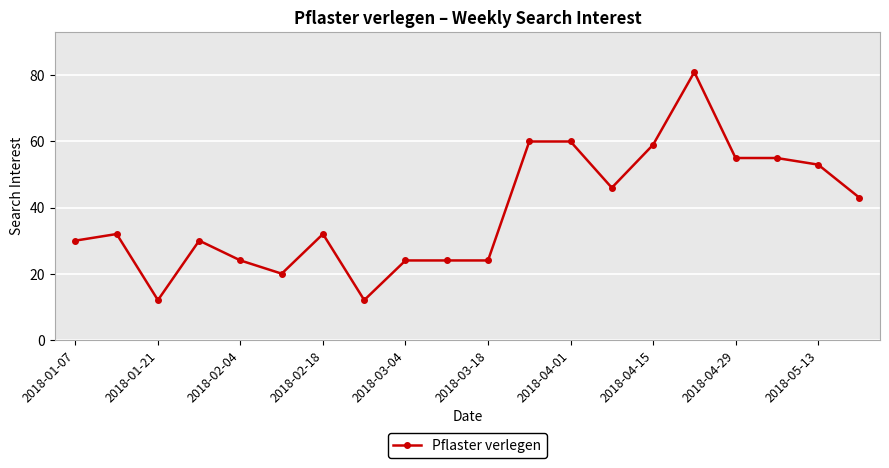

What is the smallest value displayed?

12